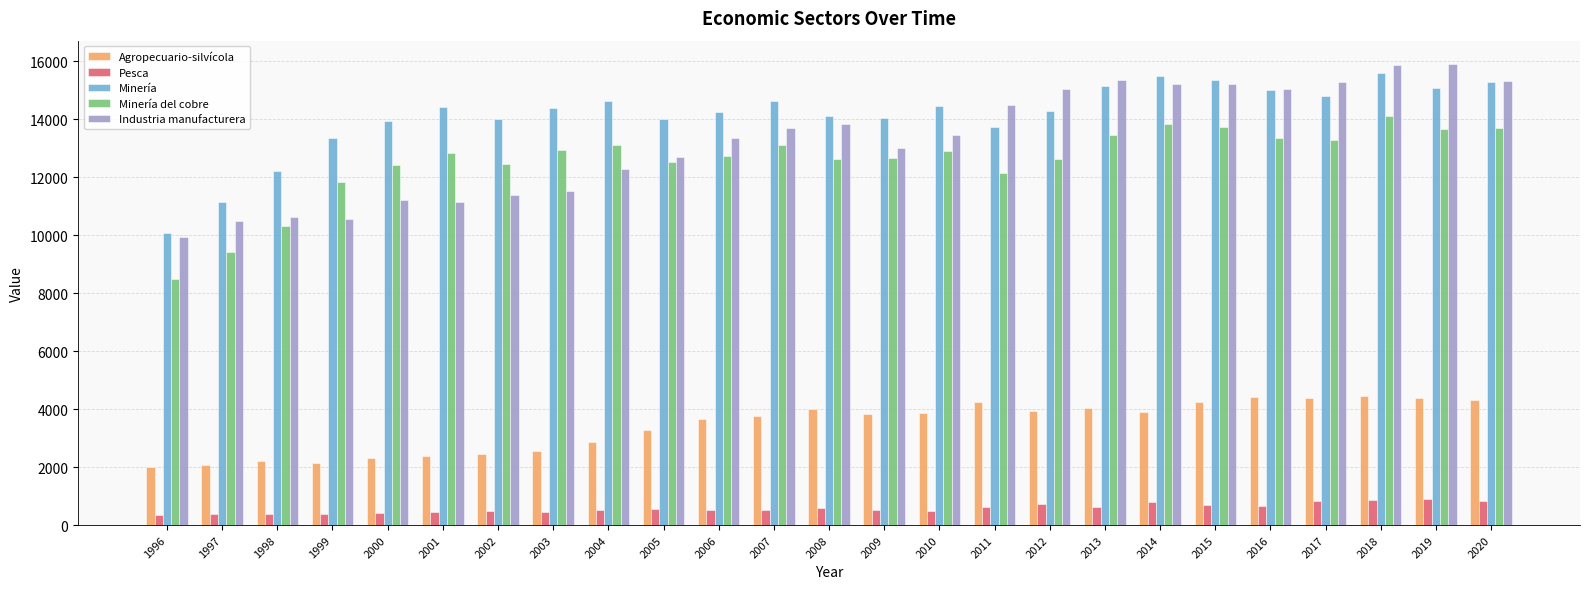

What is the maximum value for Minería?

15584